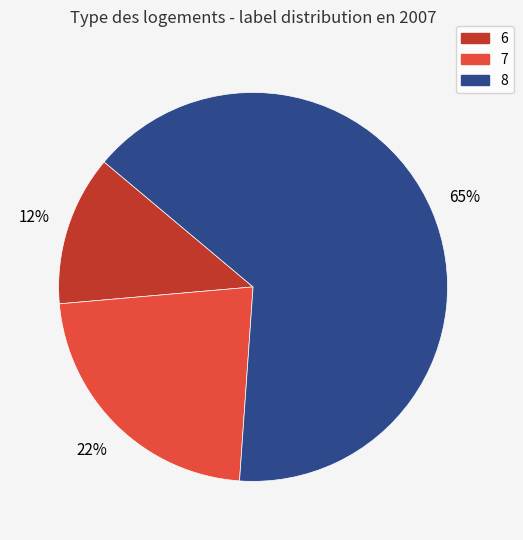

Which slice is the largest?

8